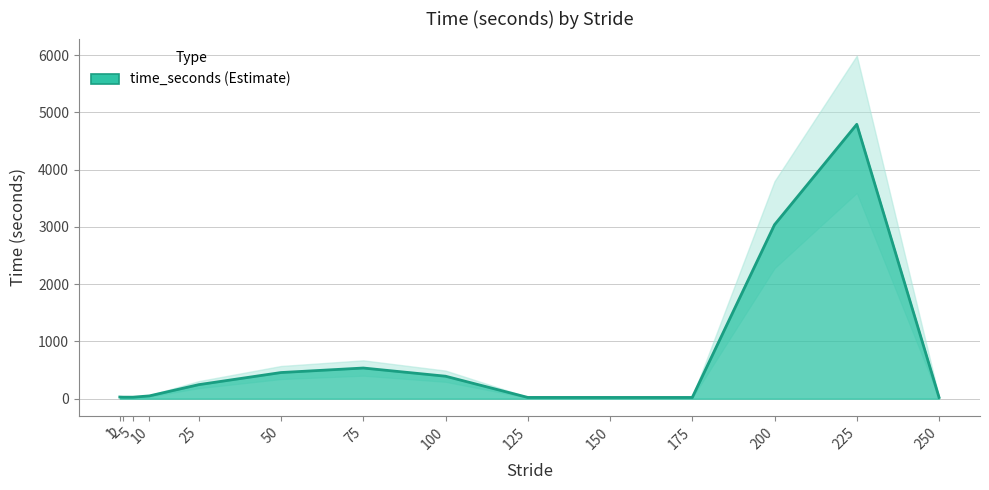

True or false: the data shows 96.0 at 50.

False